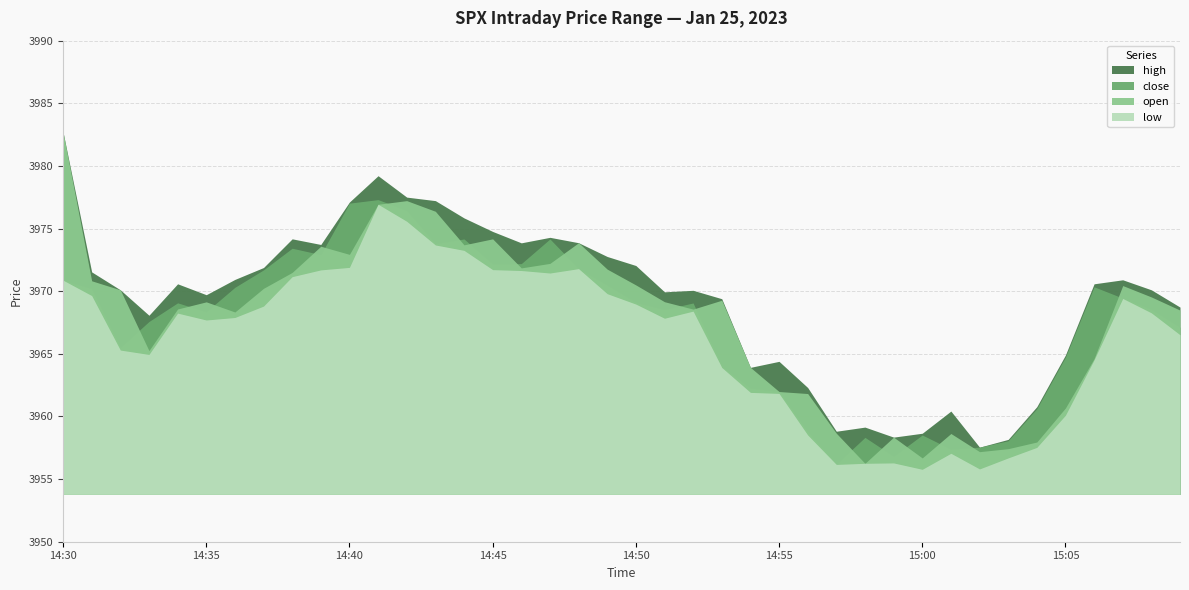

Does the chart display data point markers on the line(s)?

No